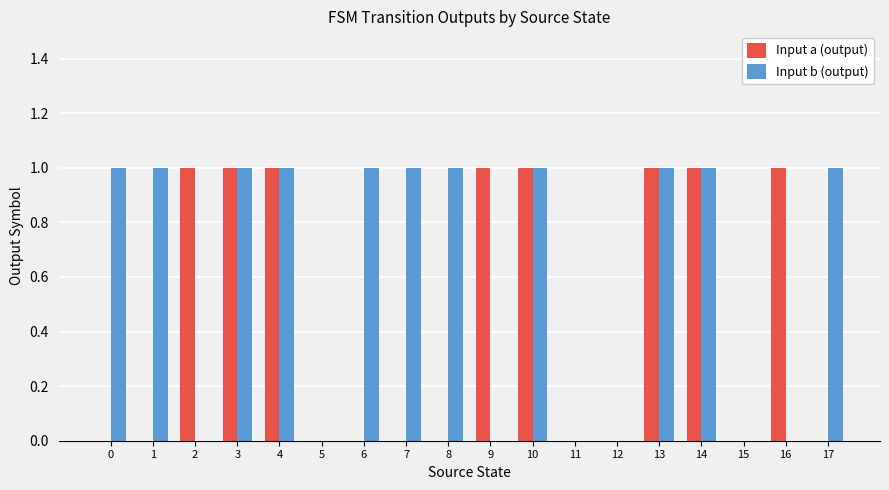

What is the average value of the Input b (output) series?

1